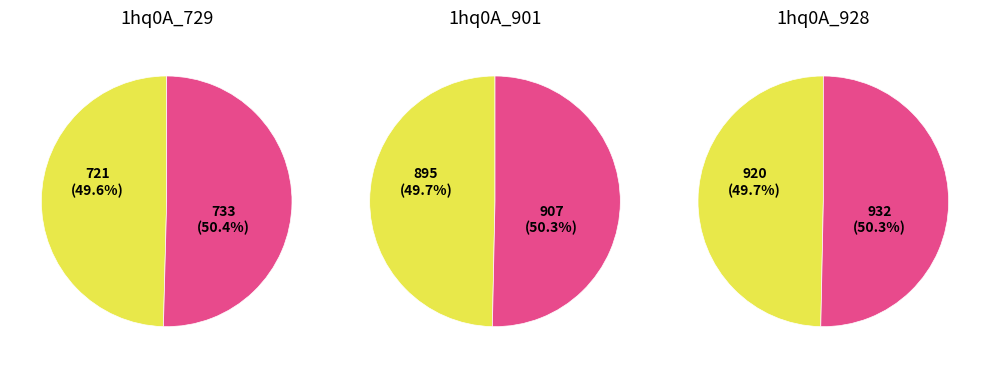

The 1hq0A_901 slice represents 30% of the pie. True or false?

False